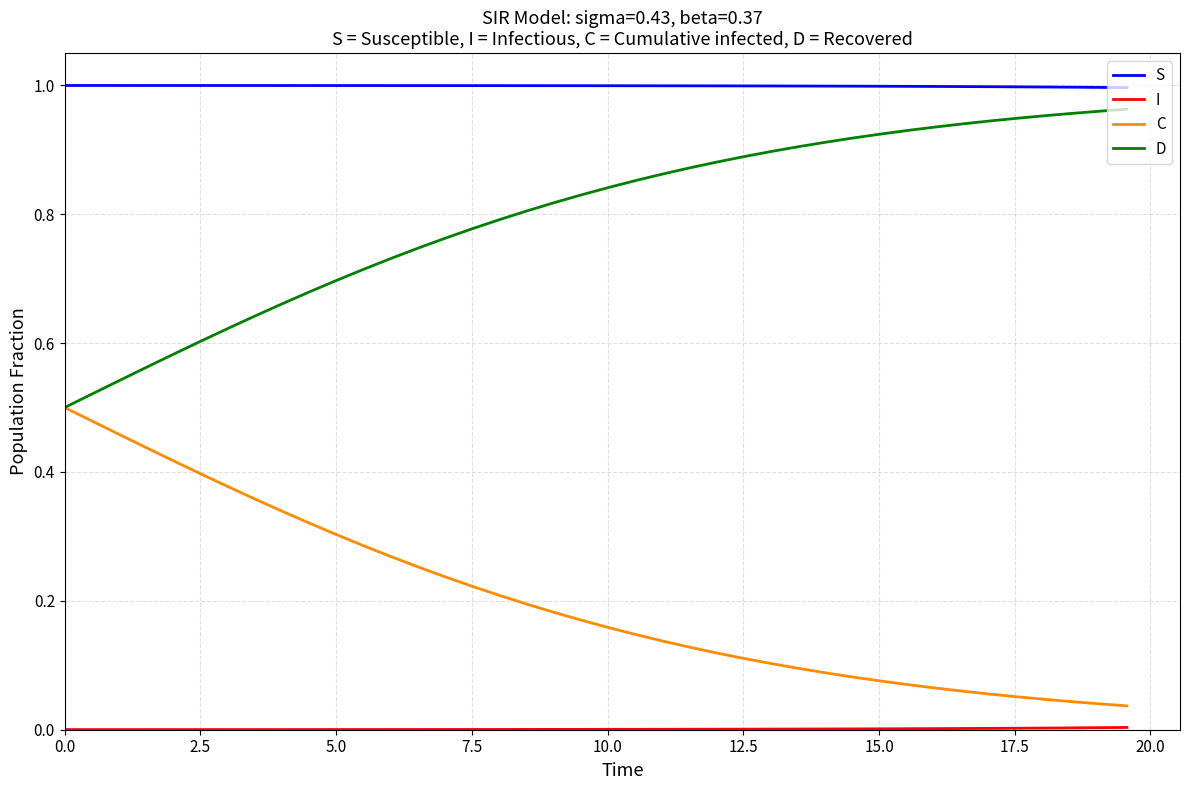

True or false: C and S intersect in this chart.

False